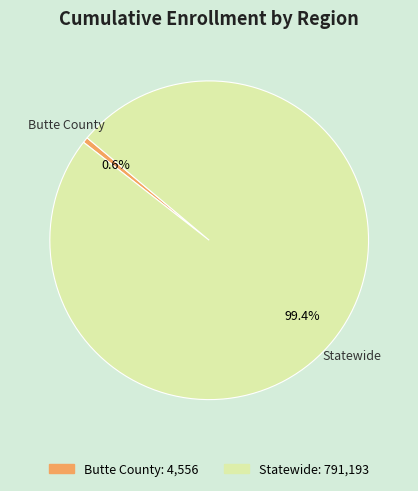

To the nearest percent, what is the difference between the Butte County and Statewide slice percentages?

99%